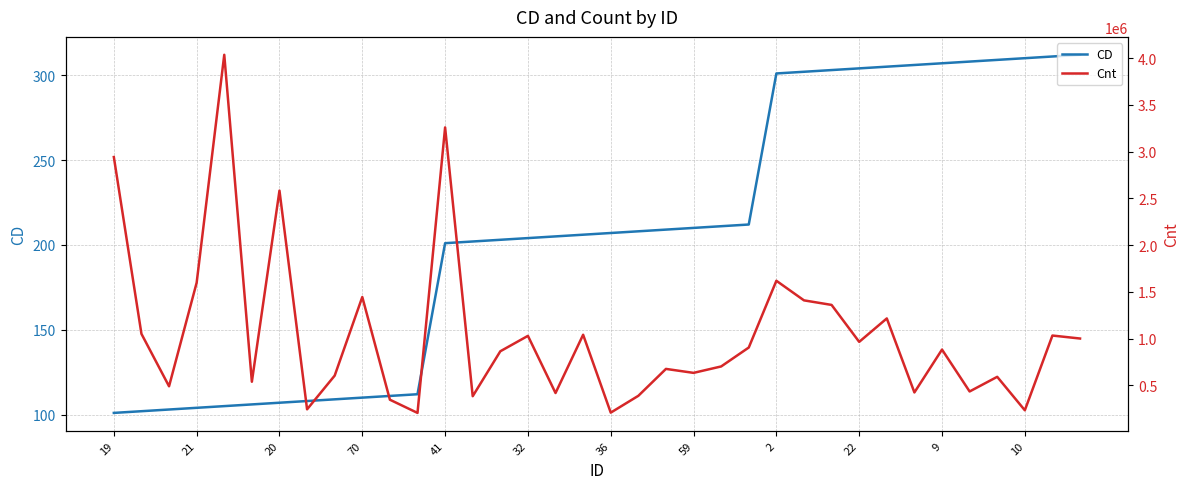

Is it true that CD equals 503 at 22?

False